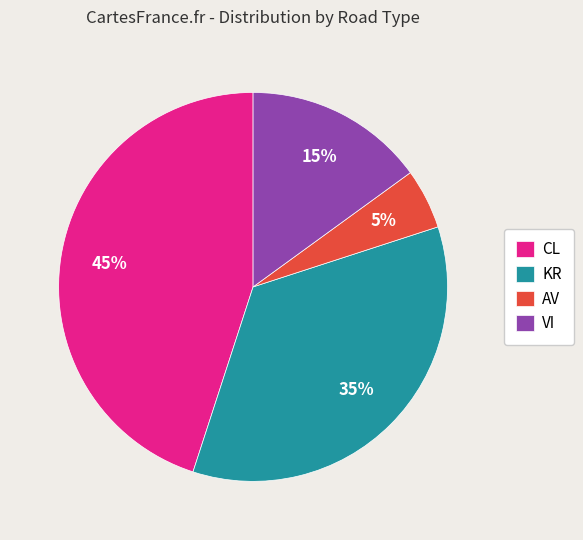

Combined, do CL and VI account for over 50%?

Yes